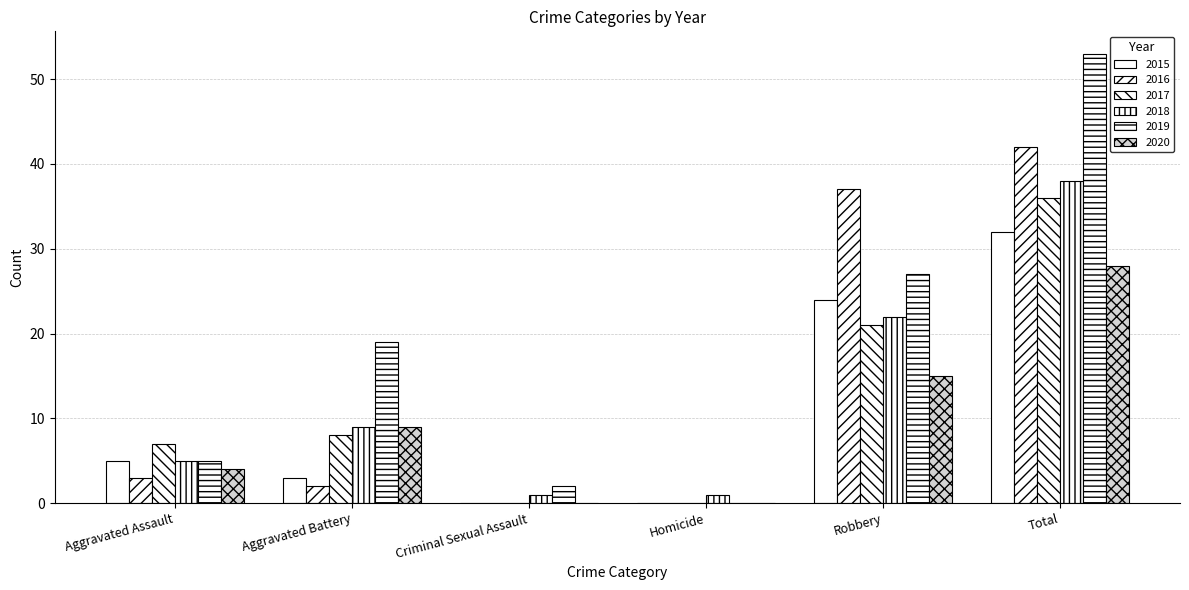

What is the label of the 3rd bar from the left?

Criminal Sexual Assault